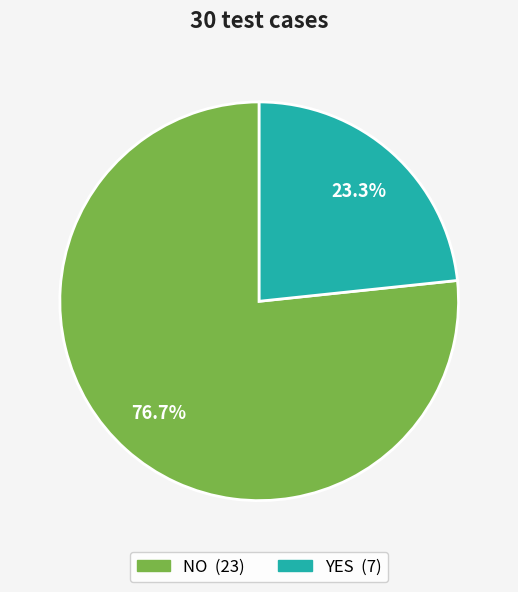

To the nearest percent, what is the average slice percentage?

50%